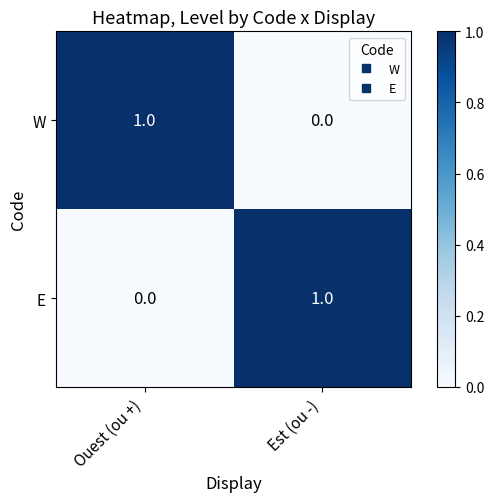

How many series are shown in this chart?

2